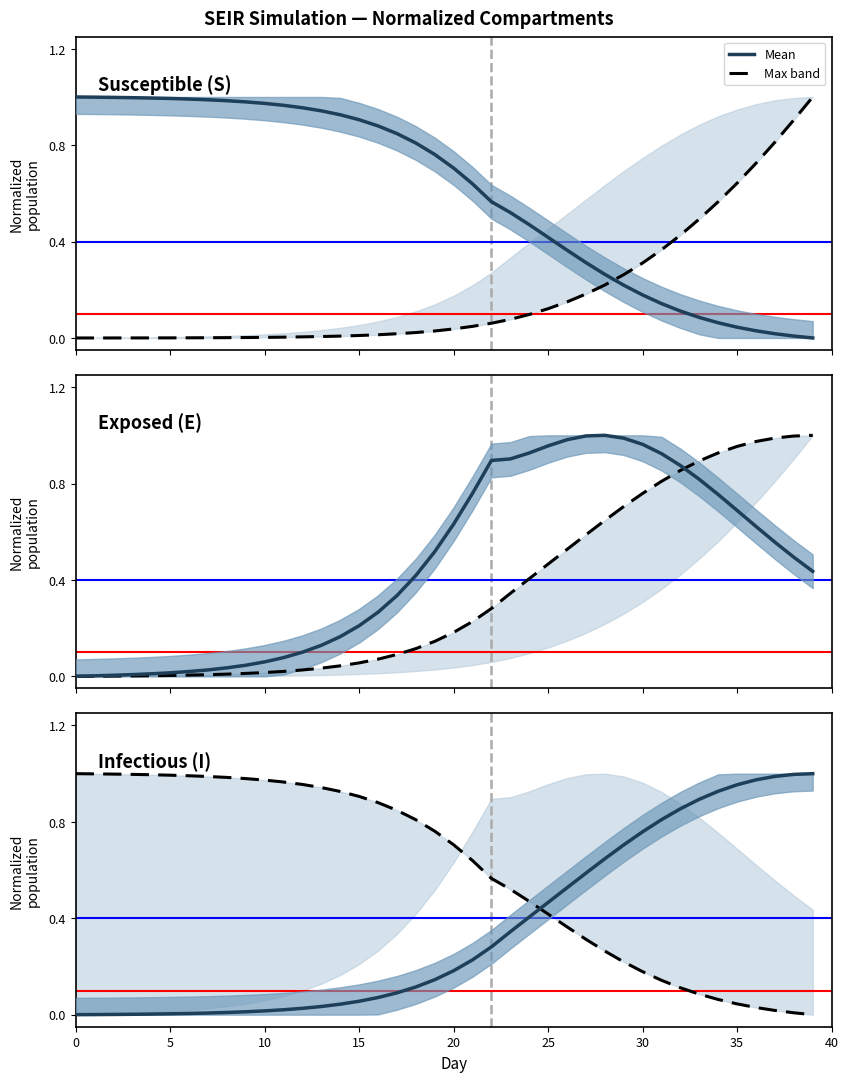

Does the chart have visible grid lines?

No